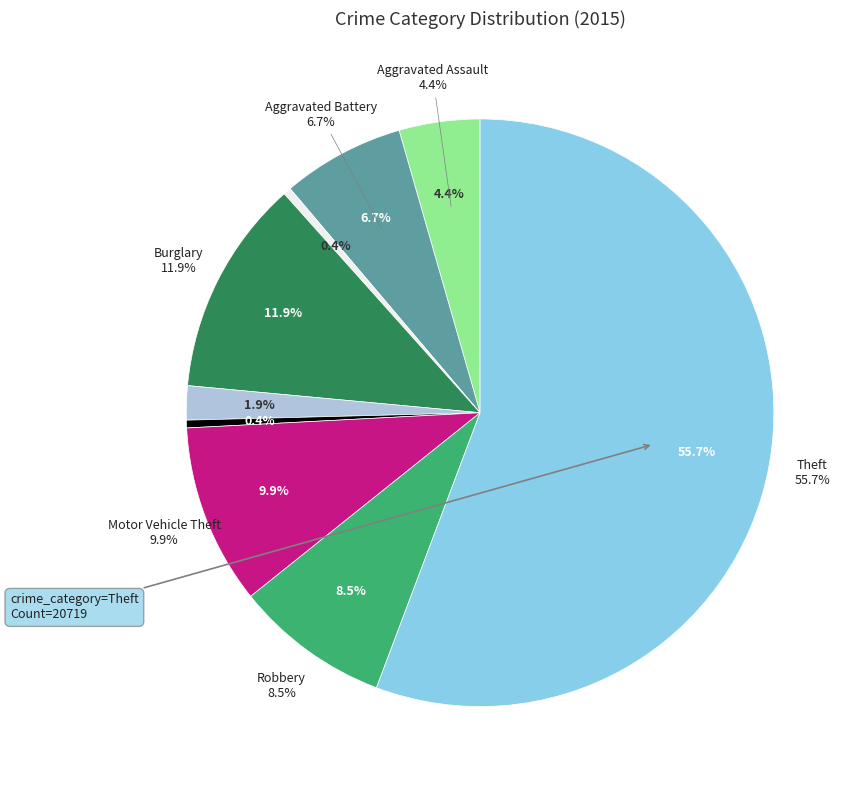

The Burglary slice represents 6% of the pie. True or false?

False